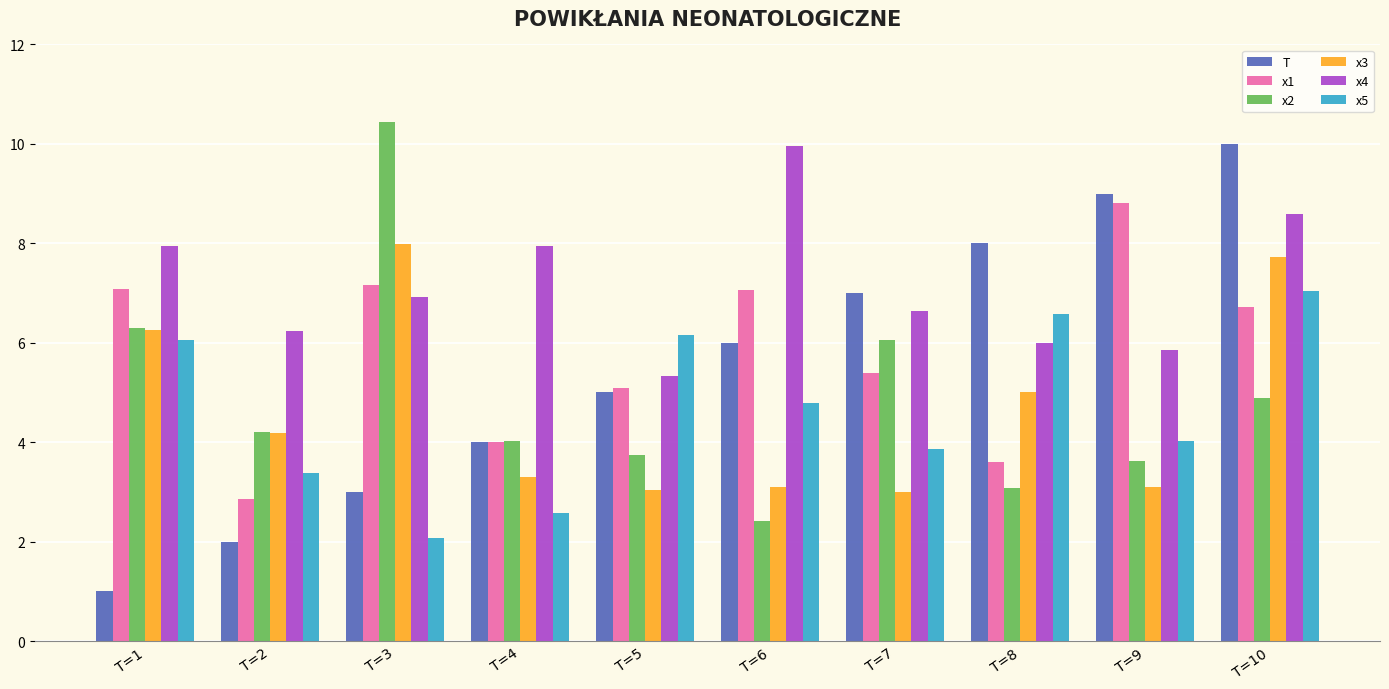

At which label is x2 closest to 6?

T=7